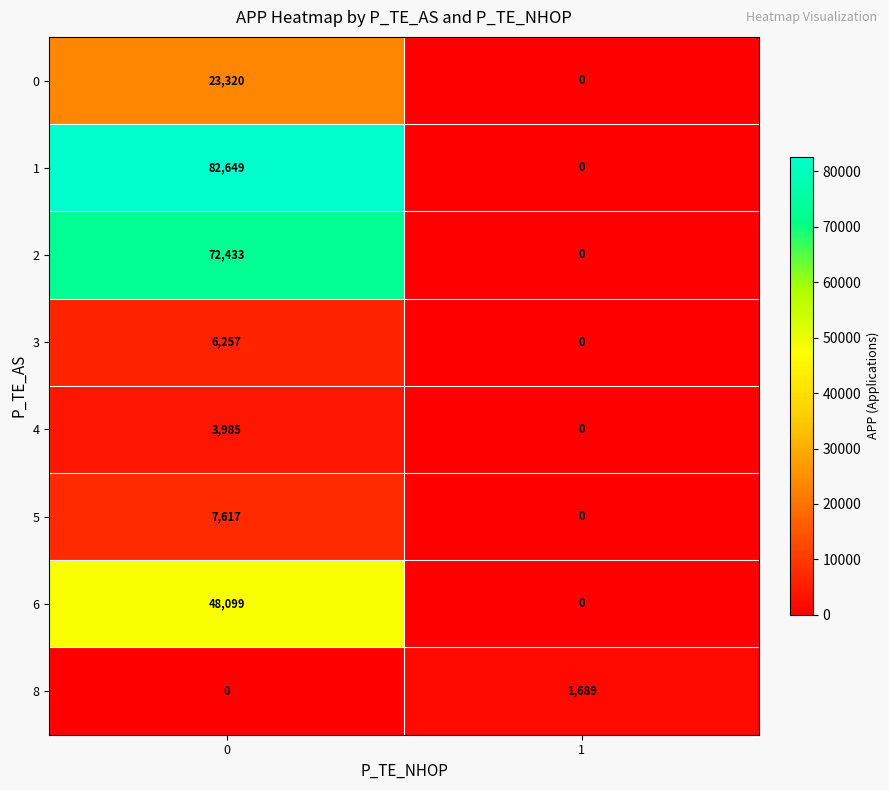

What is the difference between the highest and lowest values at 1?

1689